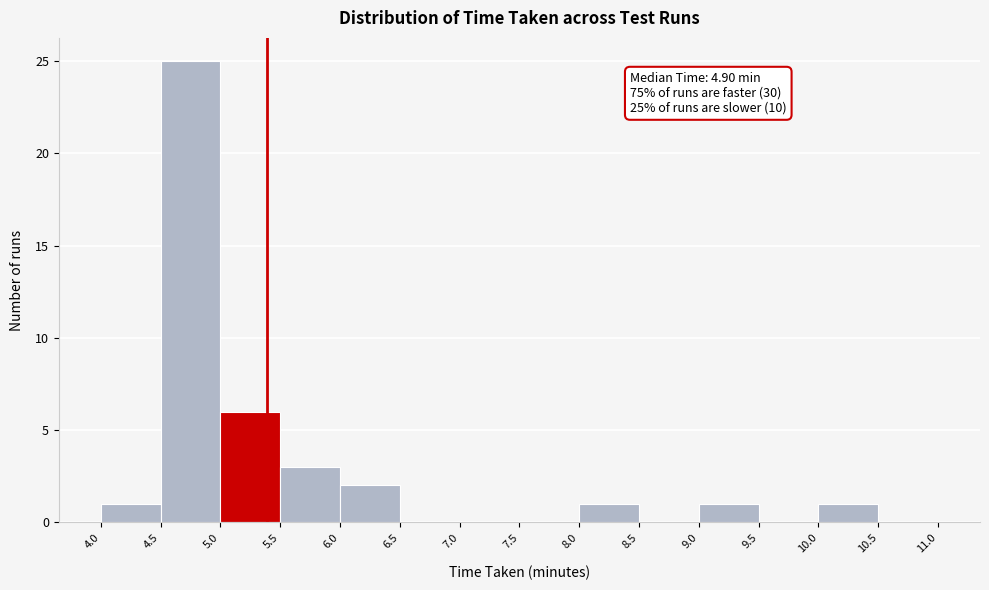

Over which range of the x-axis is the bar tallest?

4.5 to 5.0